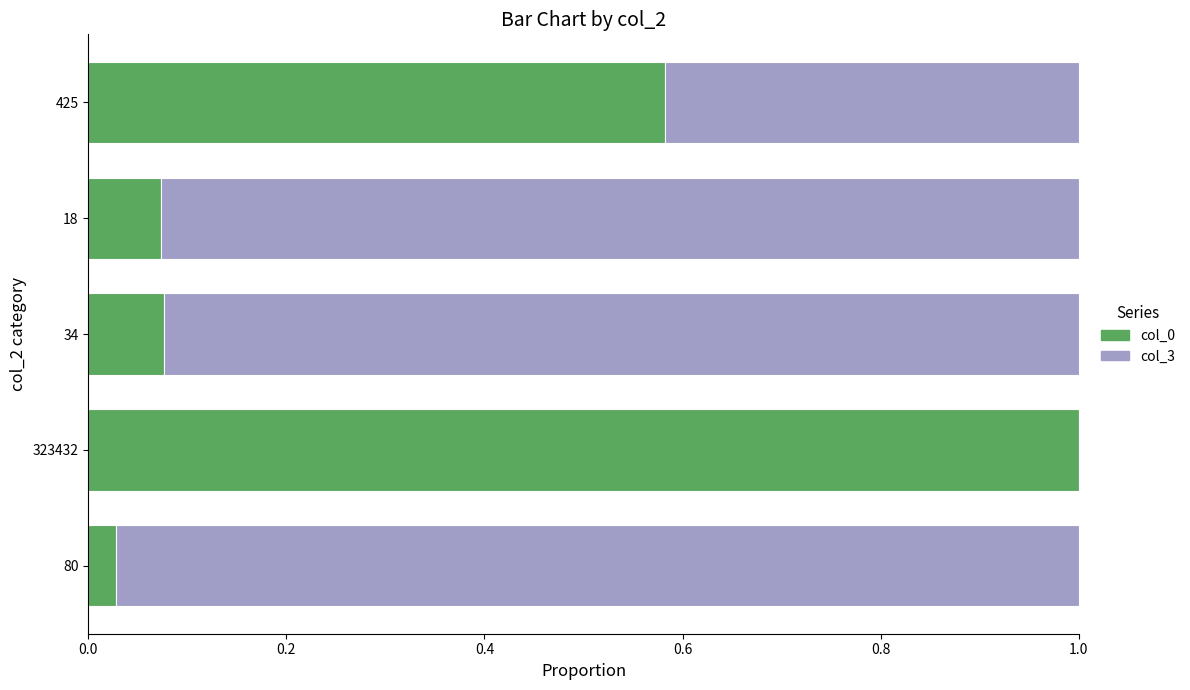

What is the maximum value for col_0?

1.0